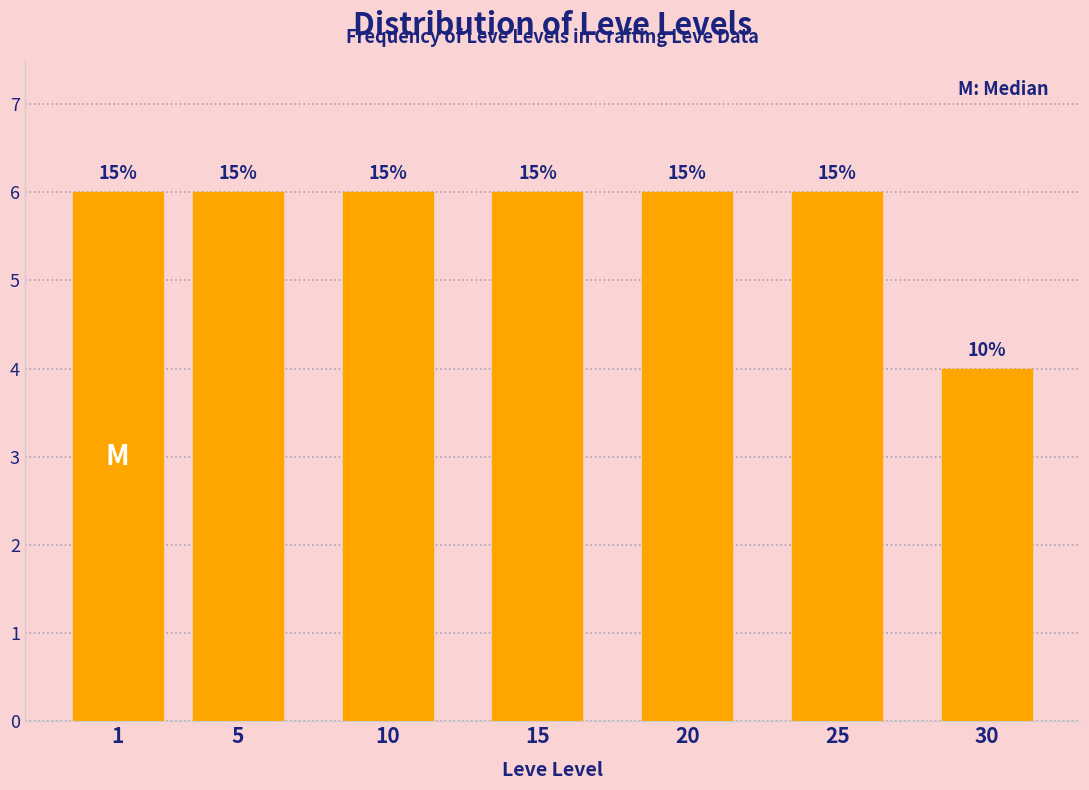

How many bars are there in total?

7